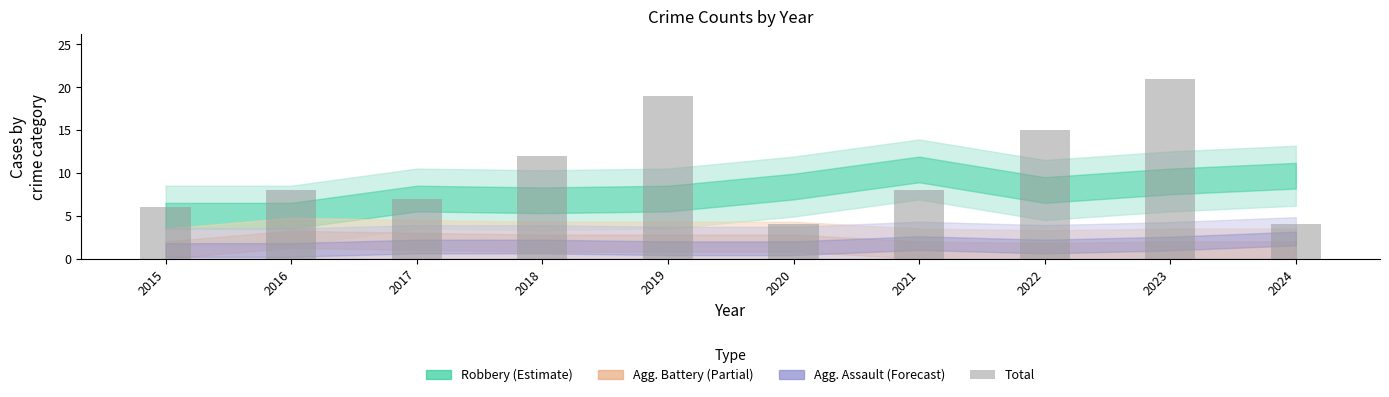

What is the change in value from 2018 to 2021?

-4